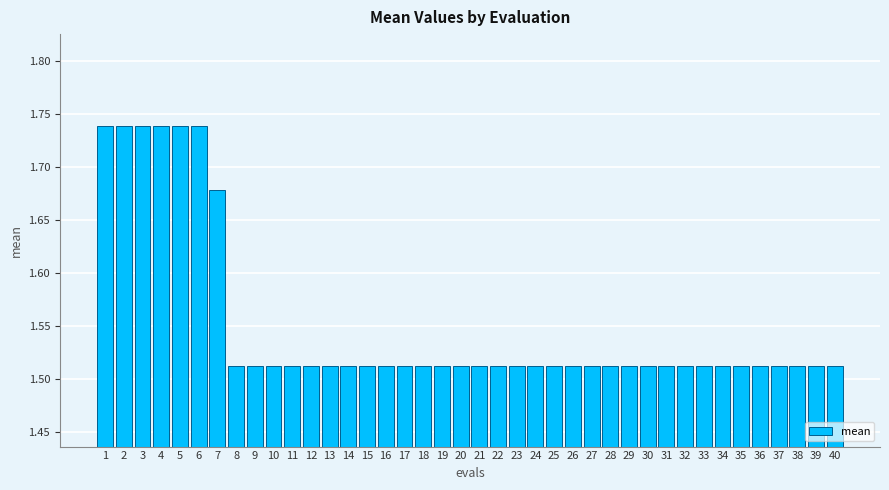

Approximately how many times larger is the value at 34 compared to 4?

0.9